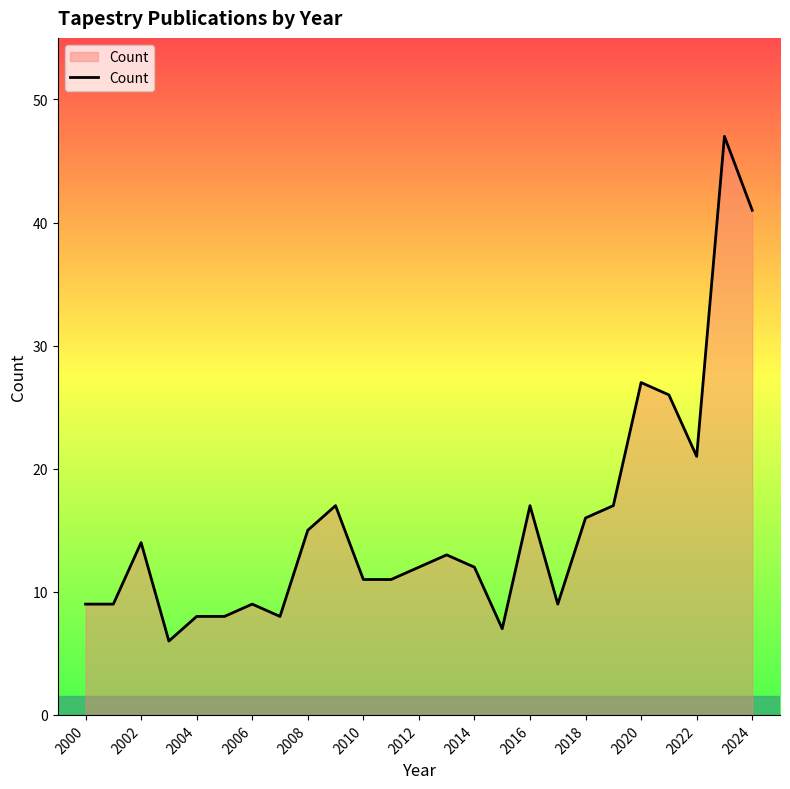

What is the greatest value displayed?

47